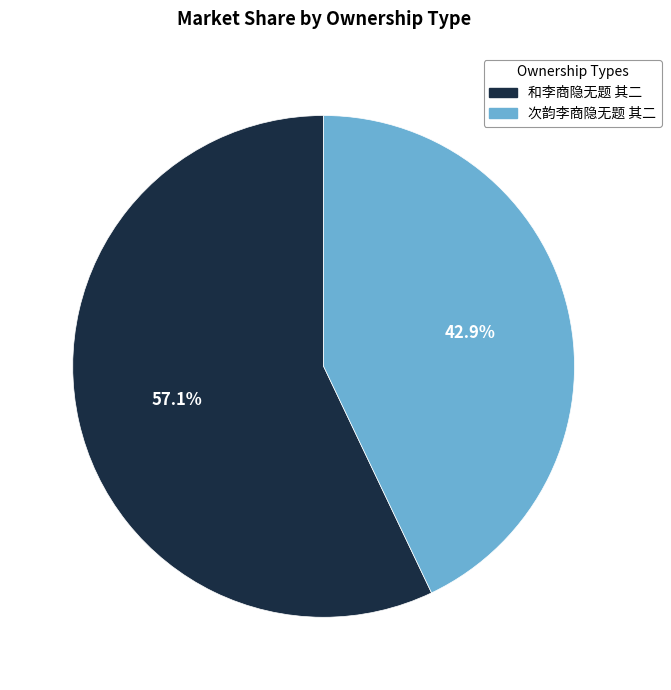

Is the sum of 和李商隐无题 其二 and 次韵李商隐无题 其二 greater than half?

Yes